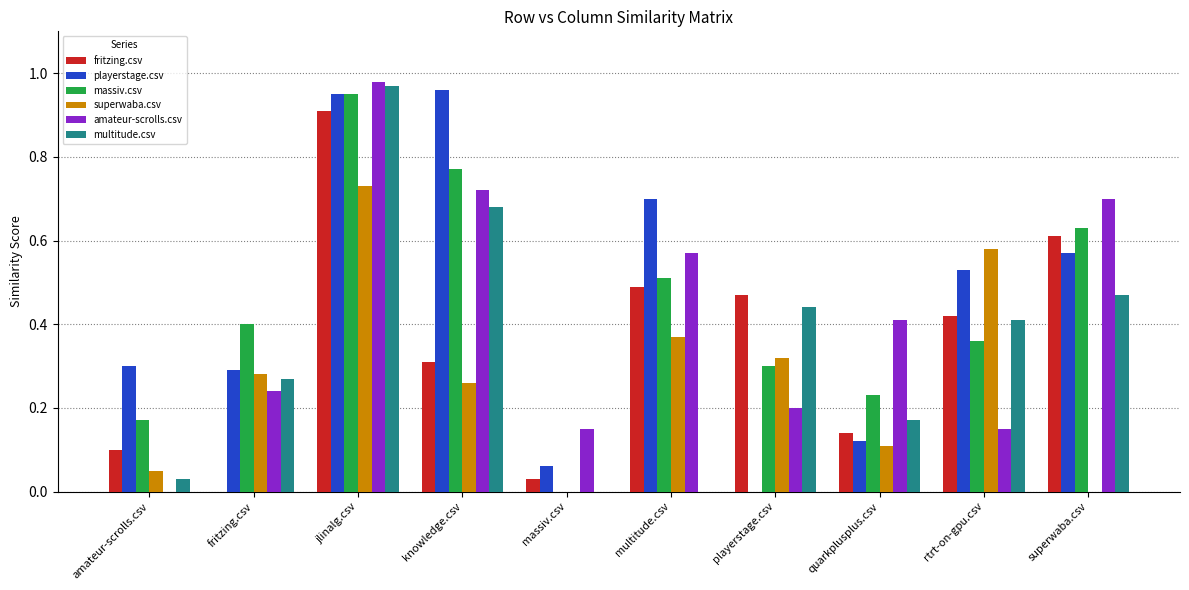

How many positive values does the massiv.csv series have?

9